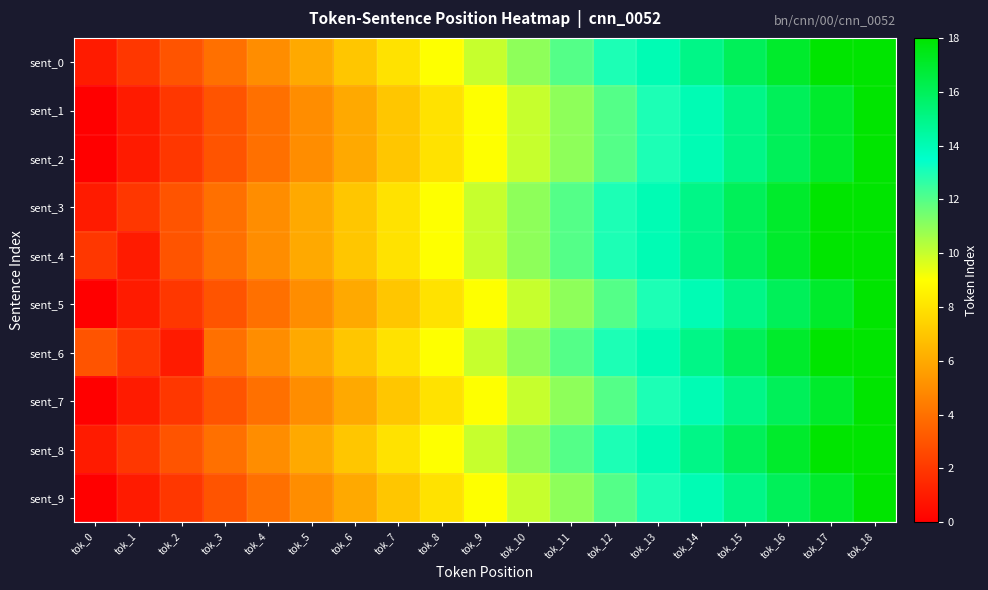

Which has a higher value, tok_4 or tok_12?

tok_12